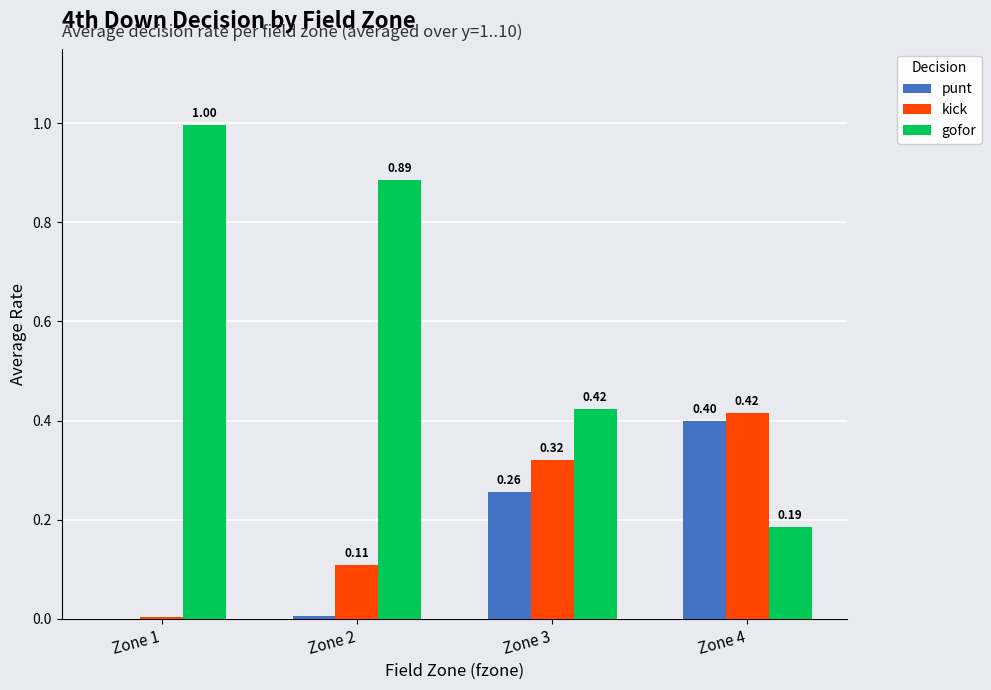

Which series has the largest total across all categories?

gofor